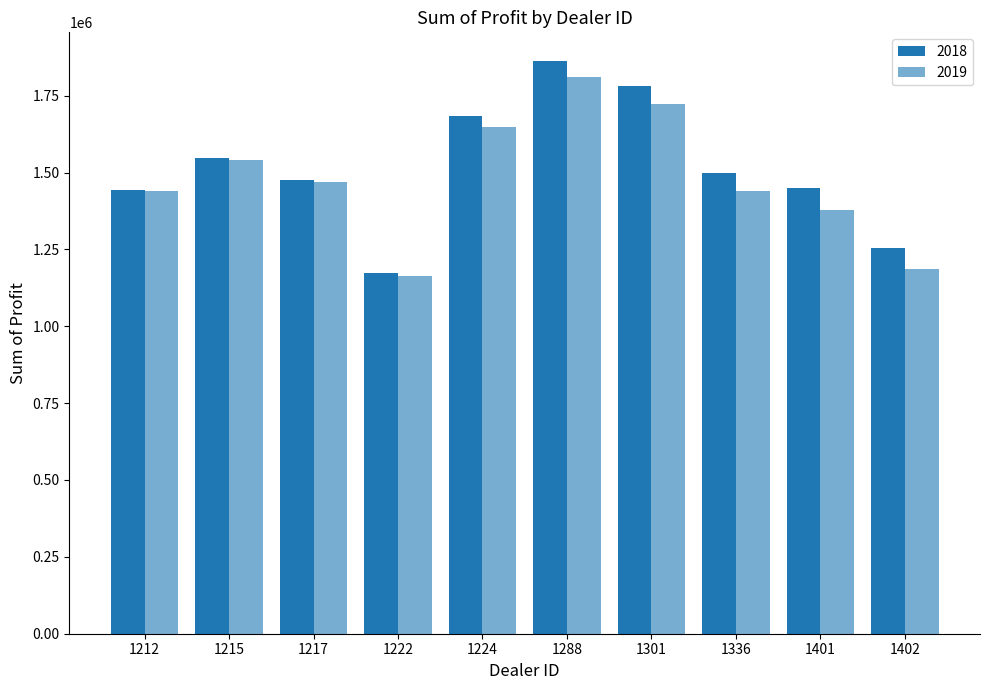

How many data points in 2018 are less than 1499372?

5